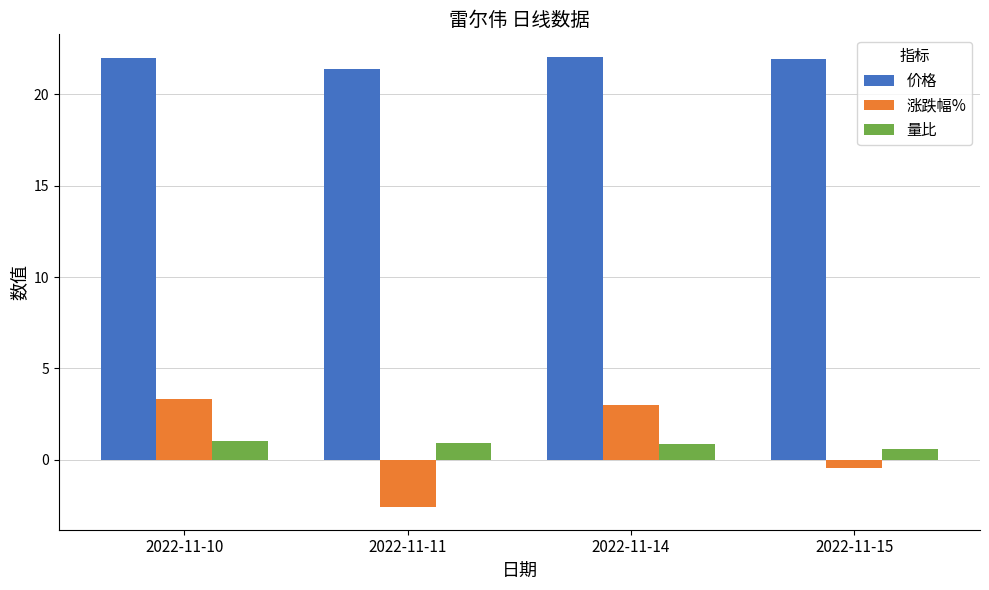

What is the approximate value of 涨跌幅% at 2022-11-14?

3.0